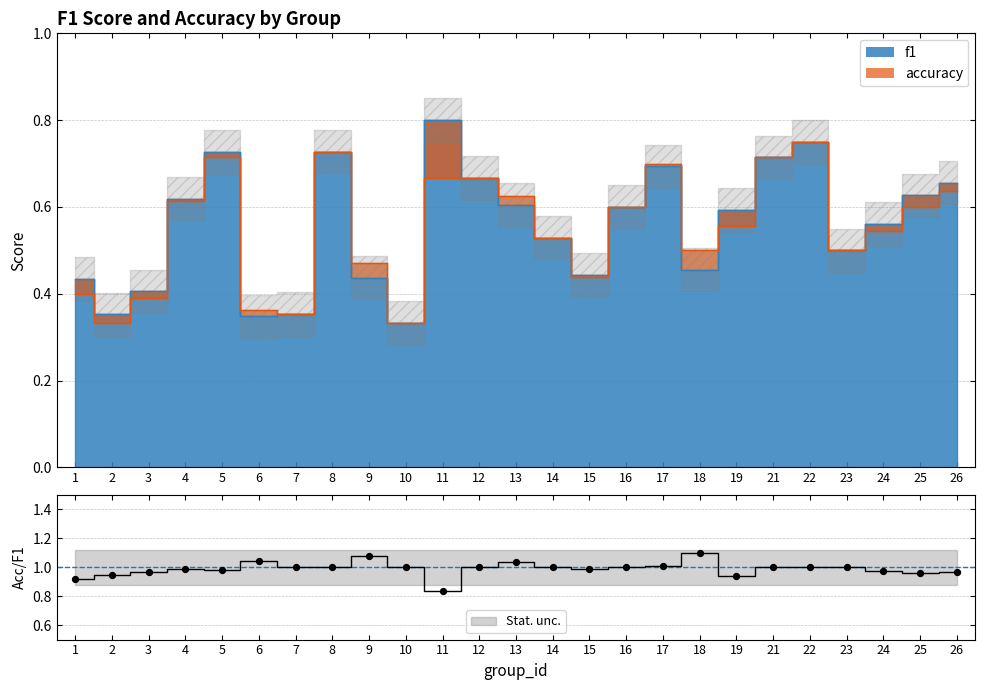

Is the value of accuracy at 24 greater than the value of f1 at 17?

No